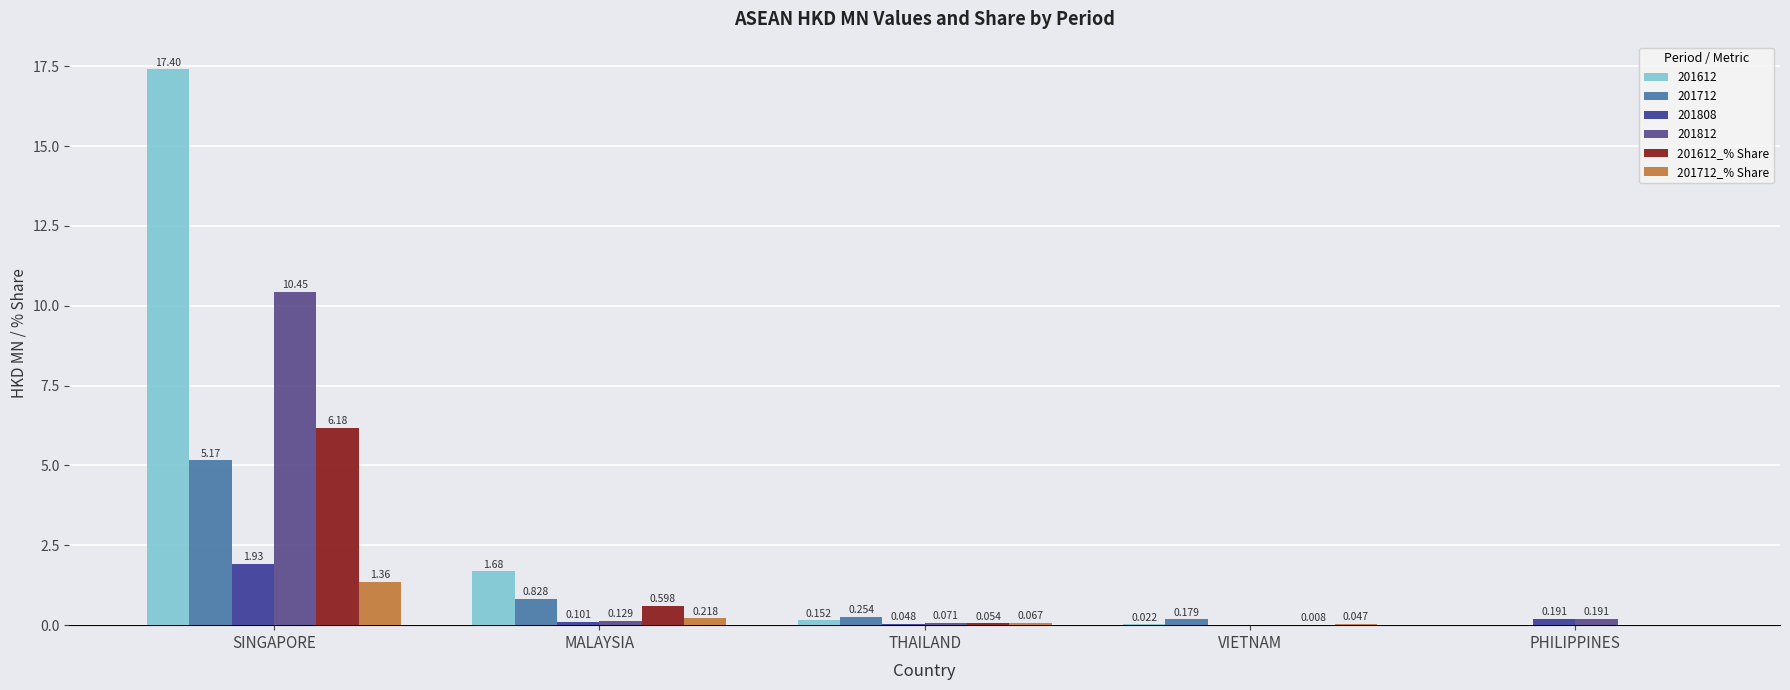

What is the total value across all series at SINGAPORE?

42.5